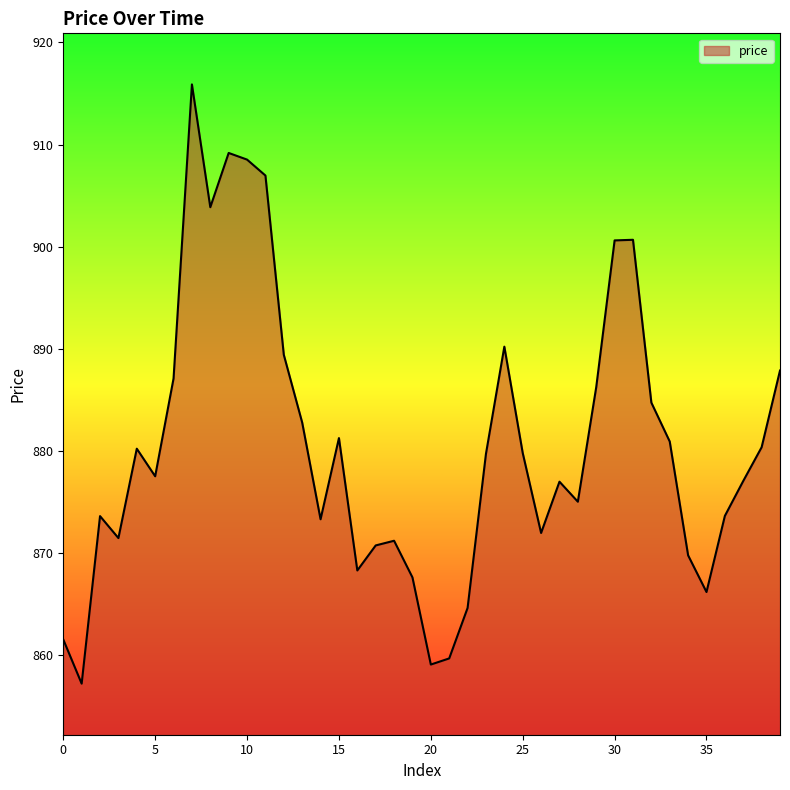

What is the smallest value displayed?

857.2